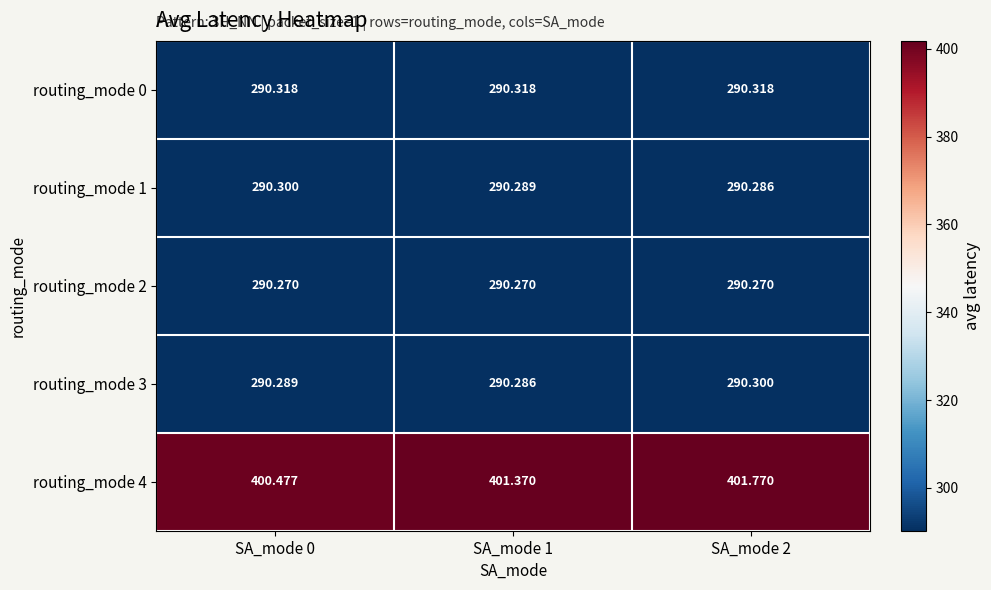

Is the value of routing_mode 1 at SA_mode 2 greater than the value of routing_mode 4 at SA_mode 1?

No